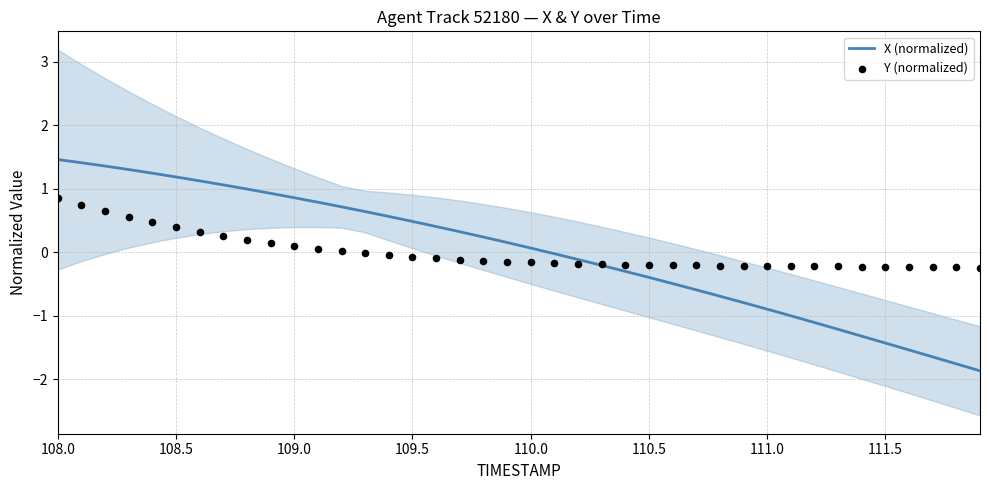

Which series contains the lowest Y value?

X (normalized)